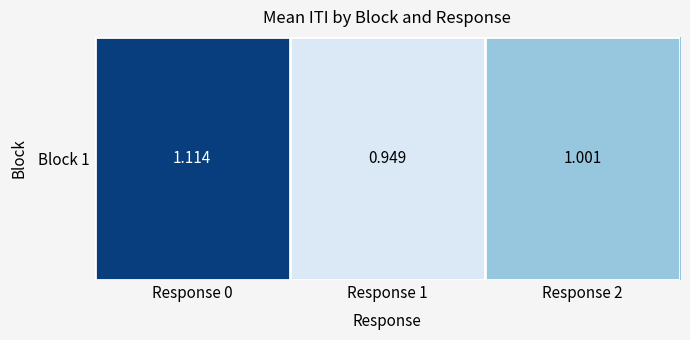

True or false: the data shows 1.3 at Response 1.

False